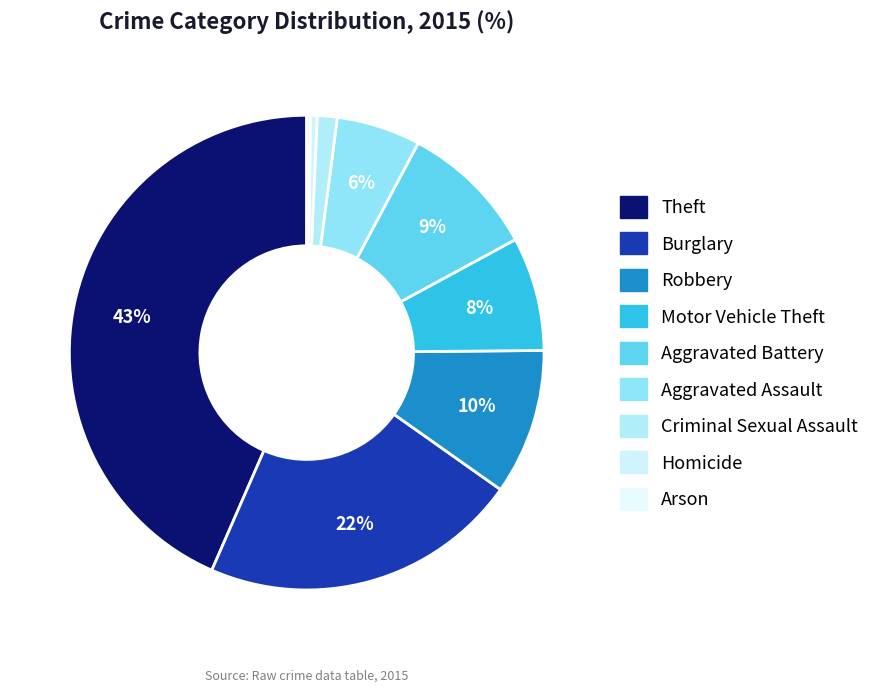

To the nearest percent, what is the combined percentage of Burglary and Robbery?

32%